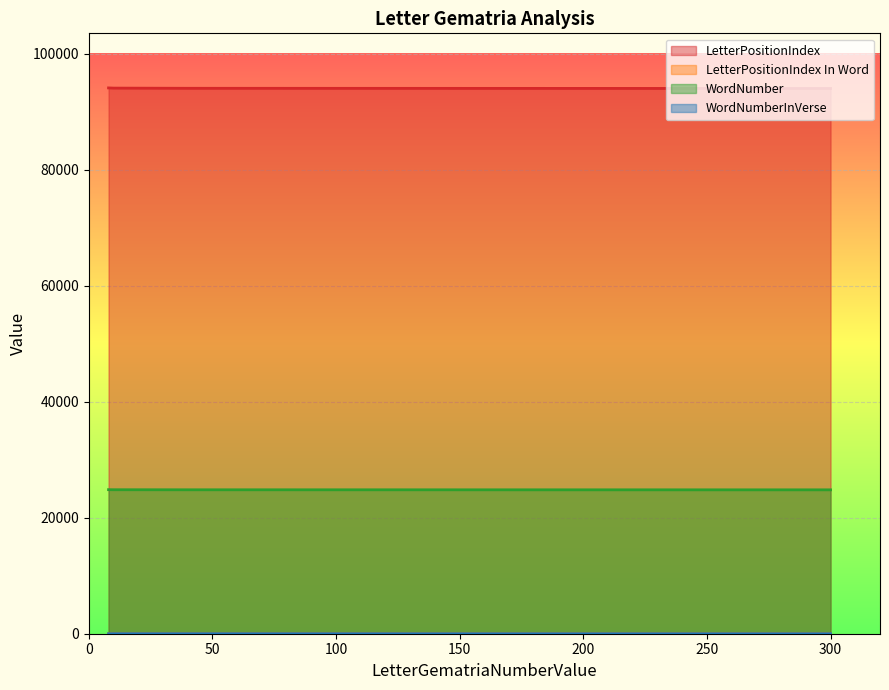

Read the LetterPositionIndex value at 8.

94090